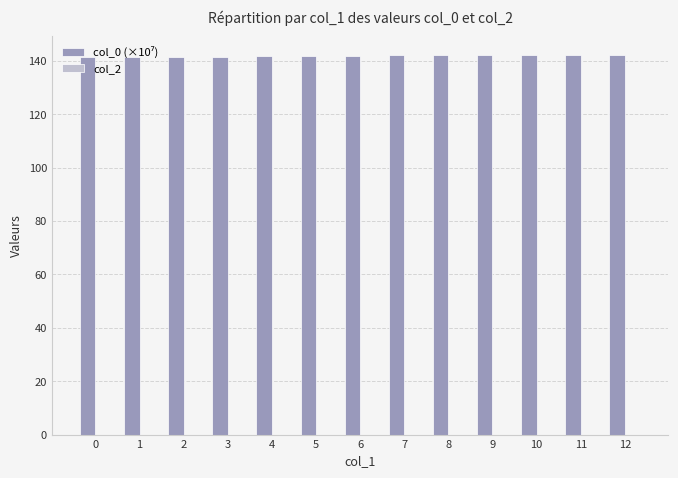

Does the chart contain stacked bars?

No